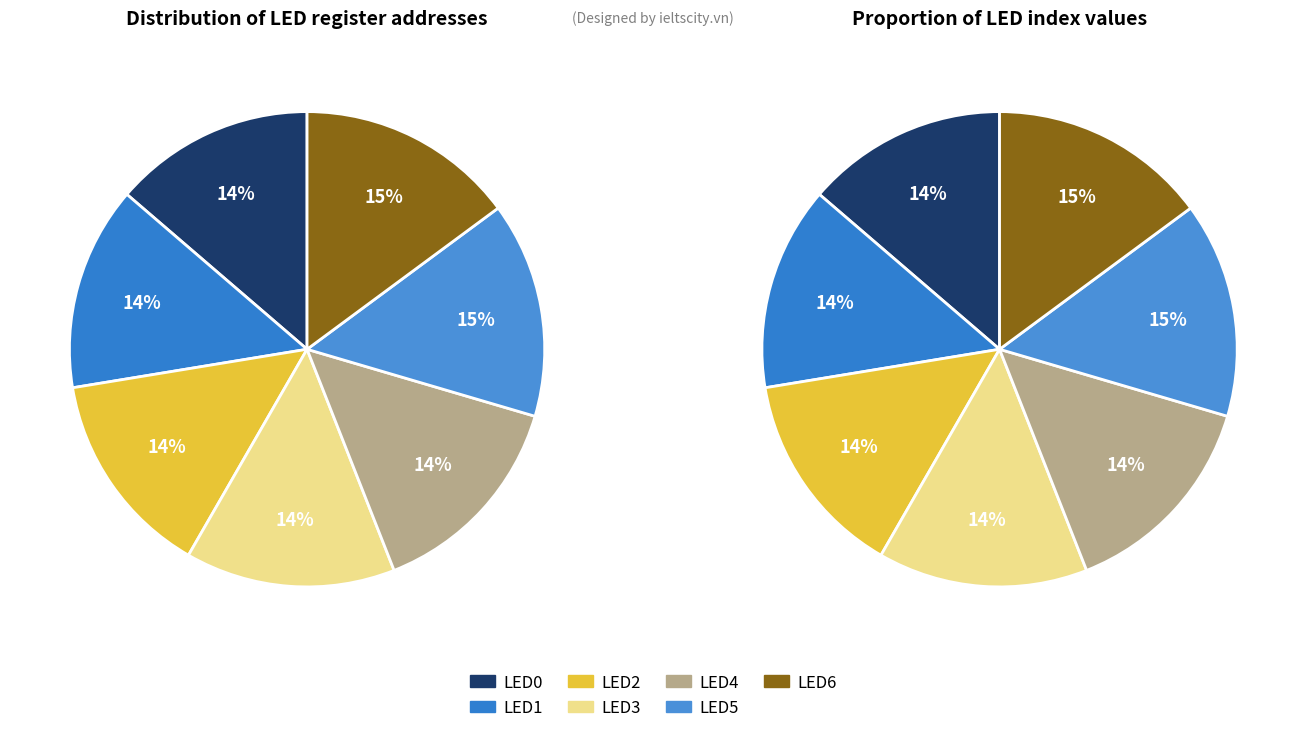

What percentage is the LED5 slice, to the nearest percent?

15%